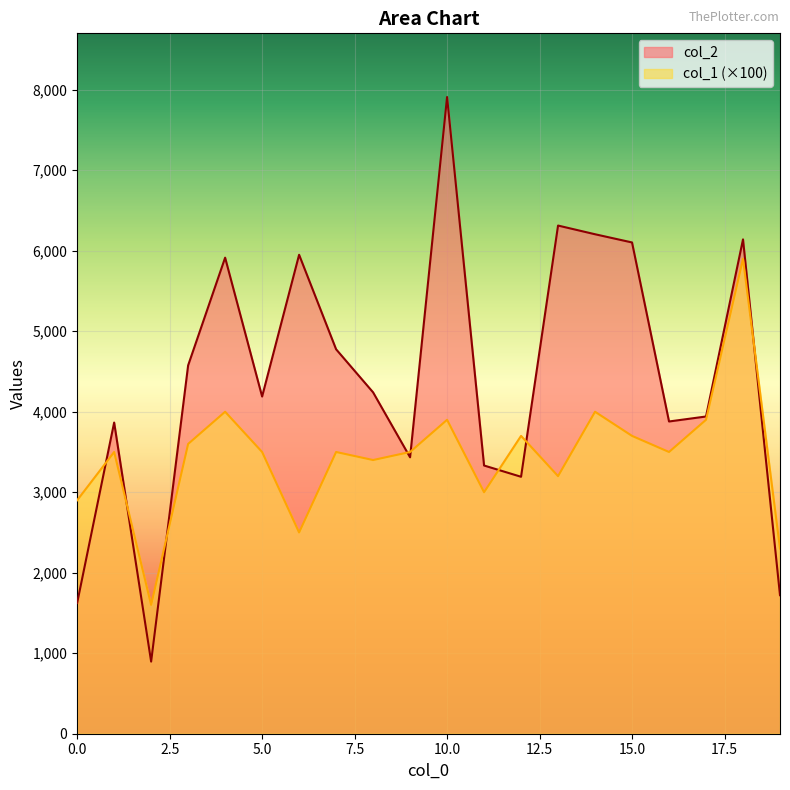

True or false: col_2 and col_1 cross at least once.

True